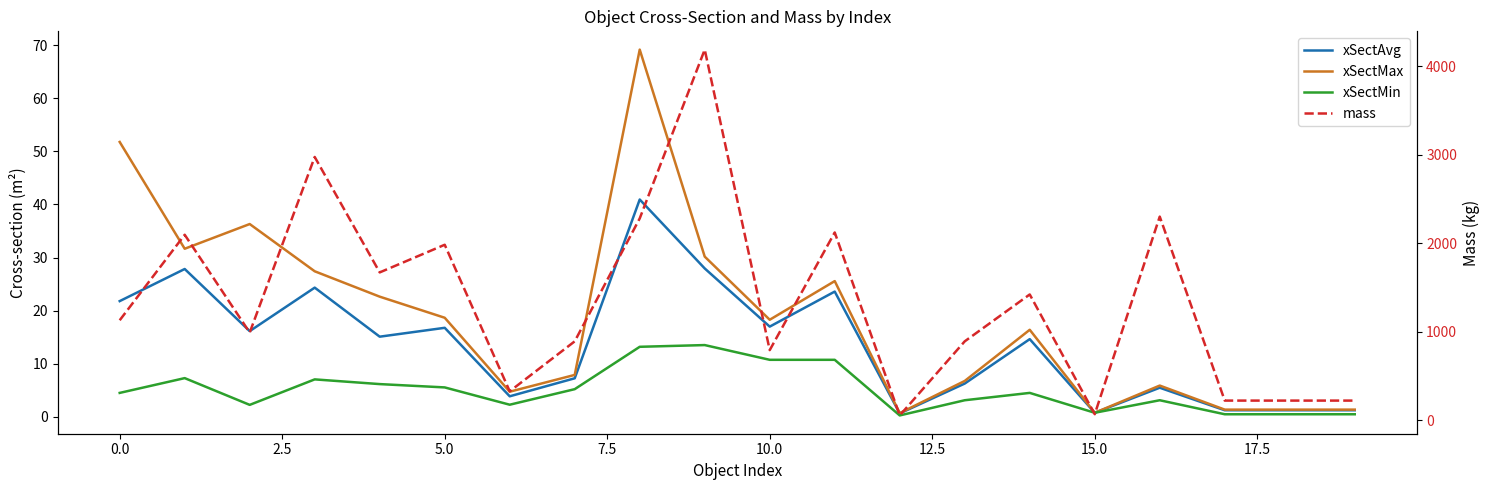

Read the xSectMax value at 12.

0.7